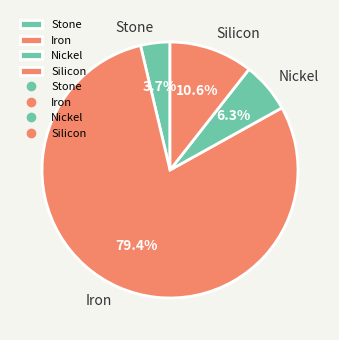

Which category has the smallest portion of the pie?

Stone